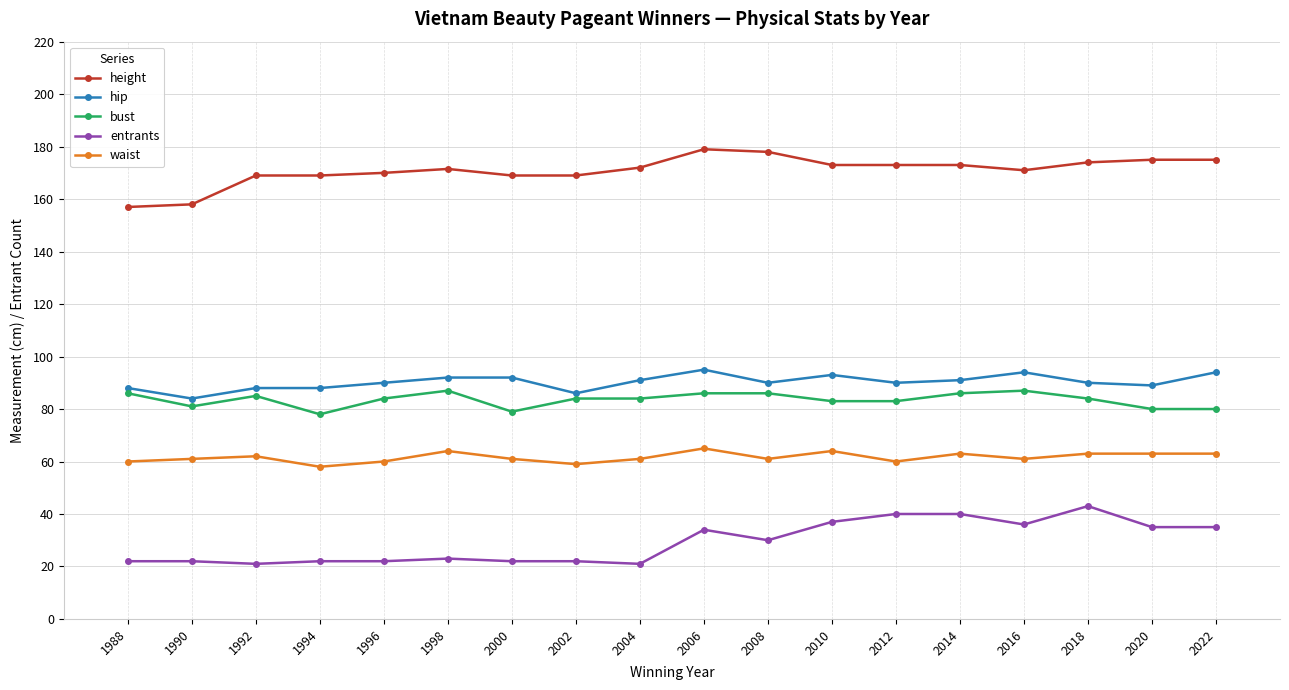

Does the chart have visible grid lines?

Yes